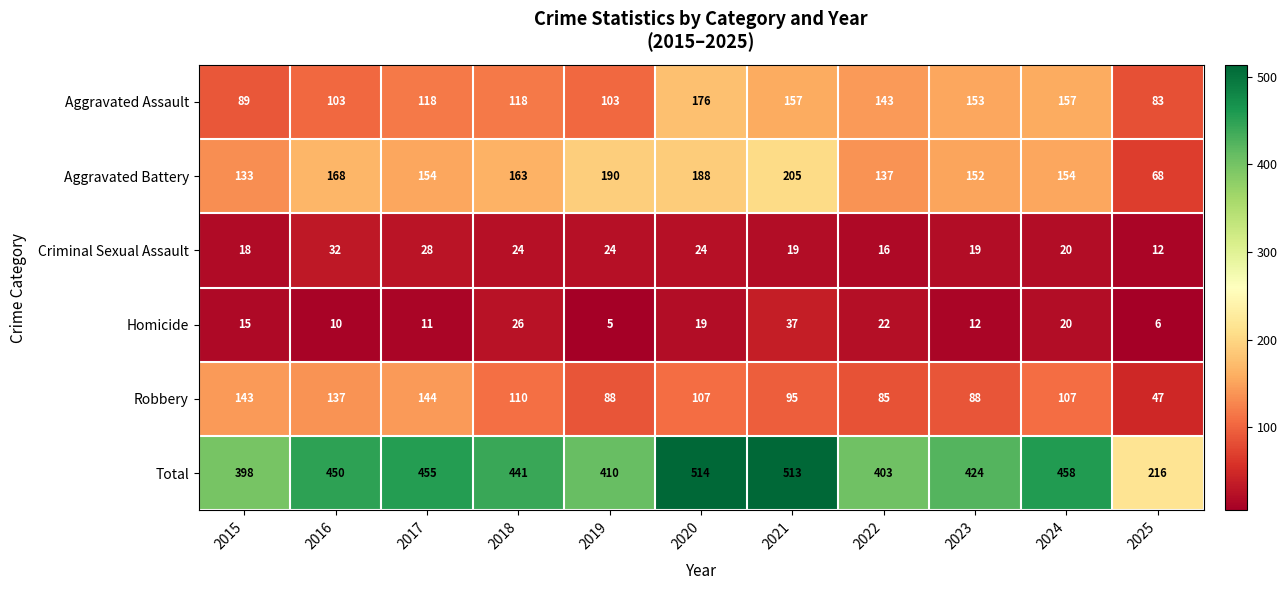

What is the spread (max minus min) of values at 2021?

494